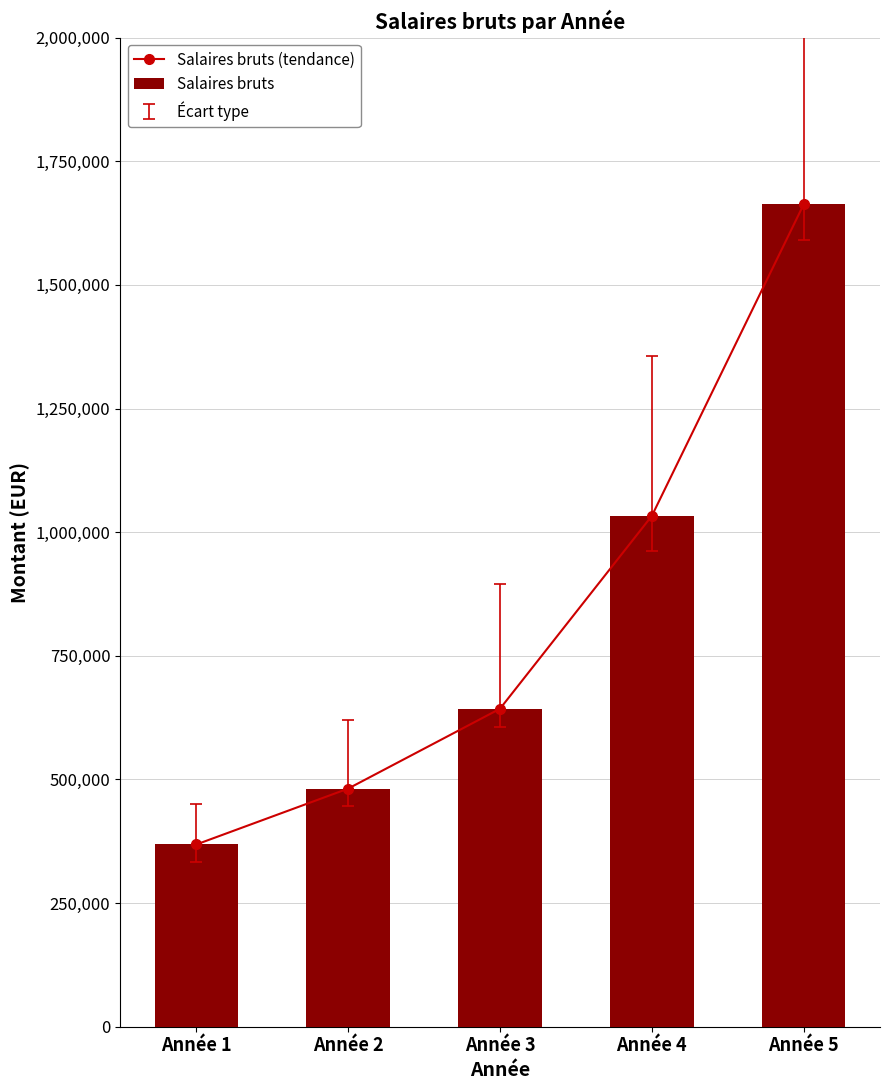

The value of Salaires bruts at Année 3 is 283145. True or false?

False